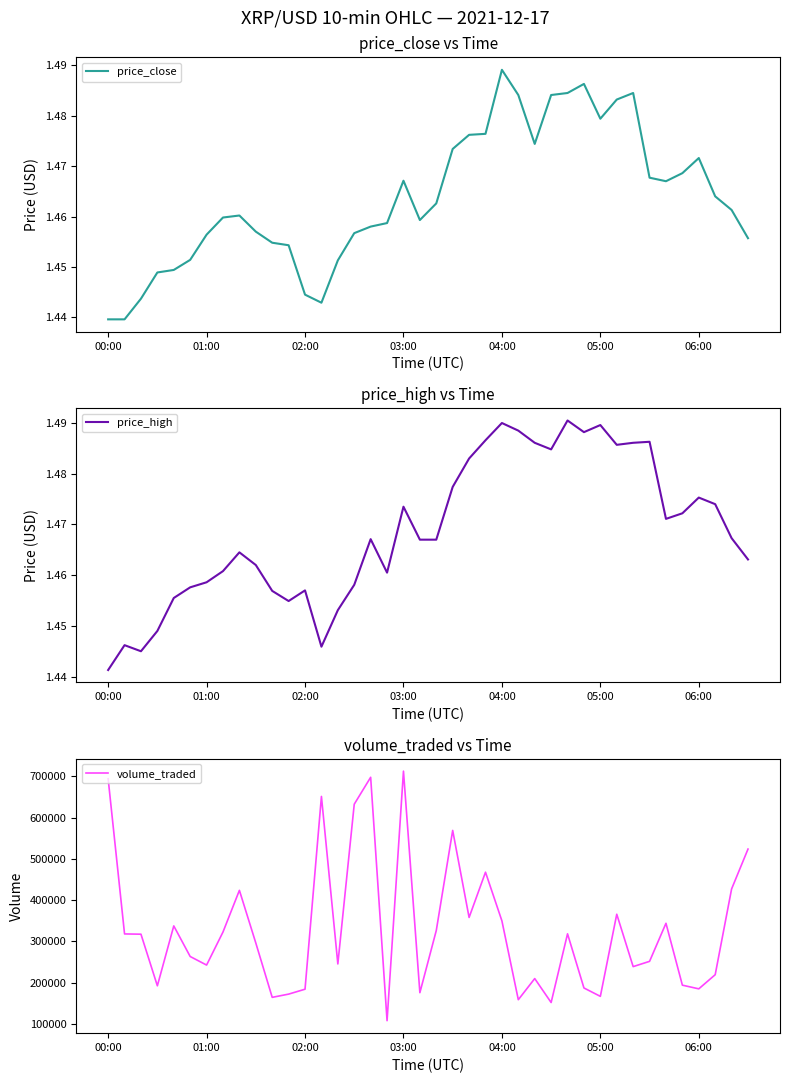

What is the maximum value for volume_traded?

712908